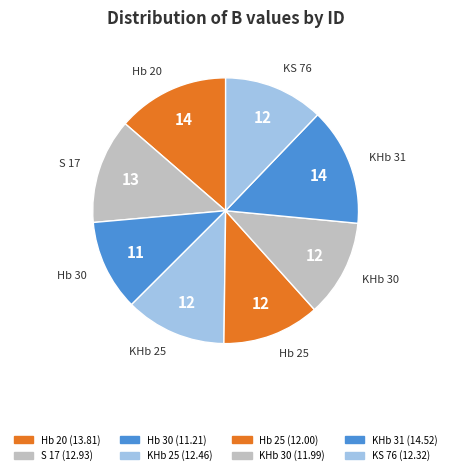

The S 17 slice represents 24% of the pie. True or false?

False